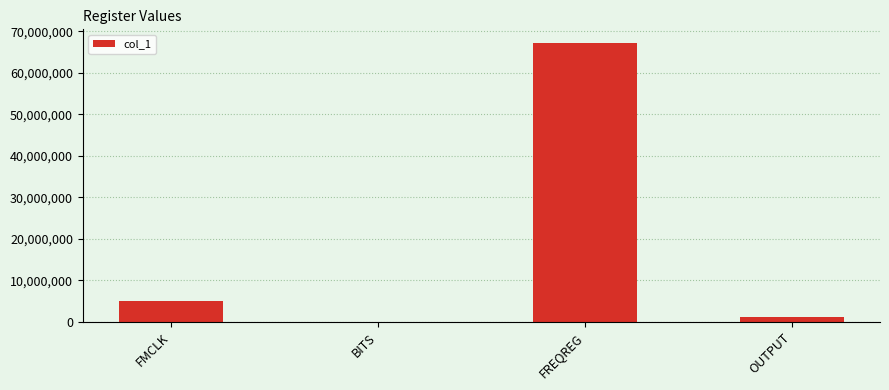

The value at FMCLK is 5000000. True or false?

True